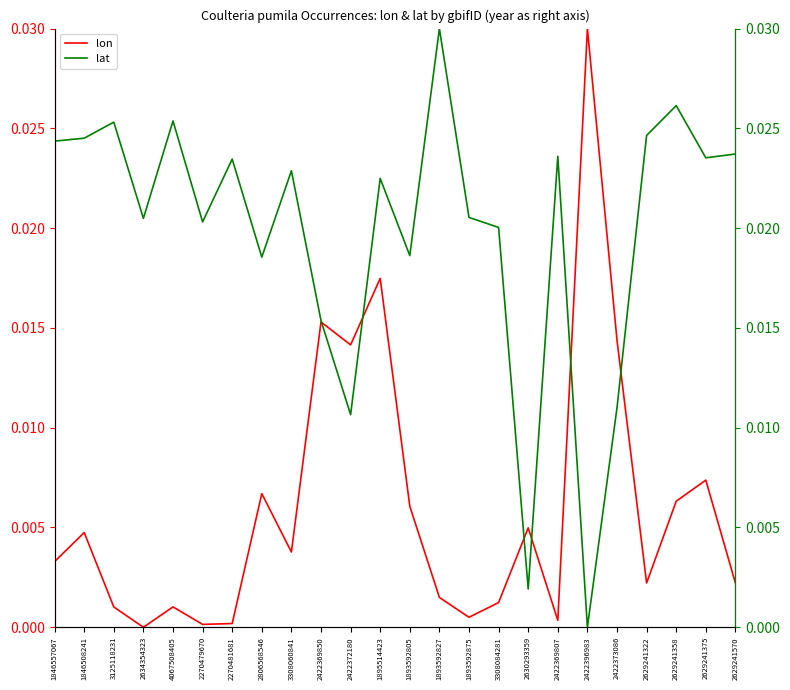

List the labels in order of lat value, largest first.

1893592827, 2629241358, 4067508405, 3125118231, 2629241322, 1846508241, 1846557067, 2629241570, 2422369807, 2629241375, 2270481681, 3308060841, 1895514423, 1893592875, 2634354323, 2270479670, 3308084281, 1893592805, 2806568546, 2422369850, 2422373086, 2422372180, 2630293359, 2422396983